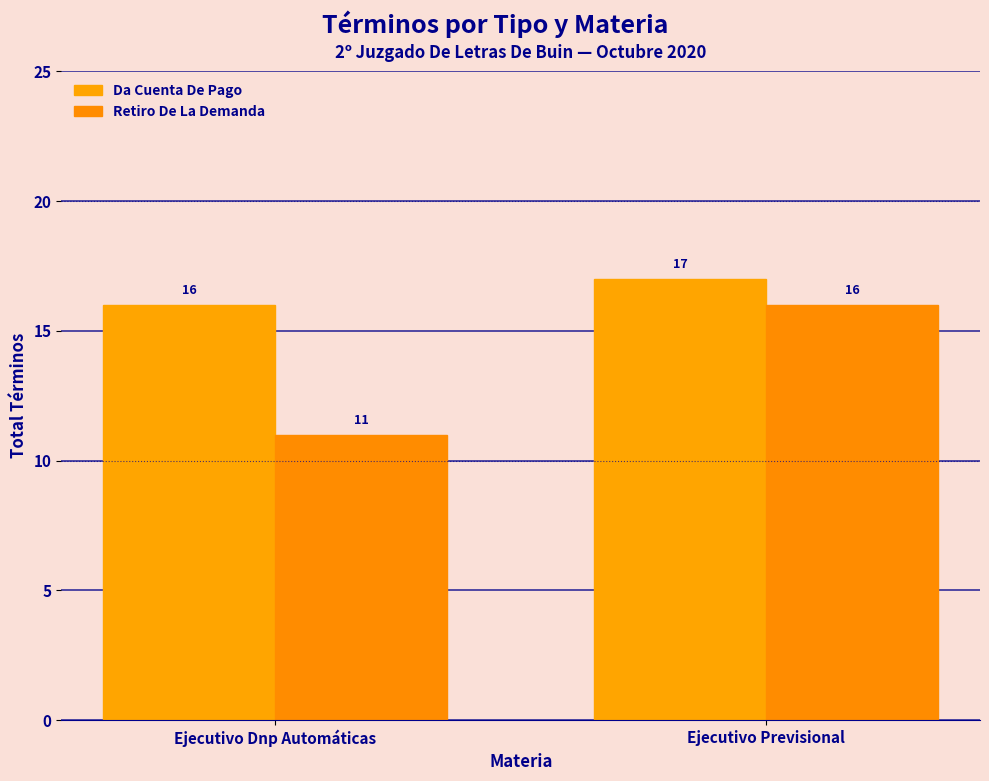

What is the value of the Da Cuenta De Pago bar at the 1st from the left?

16